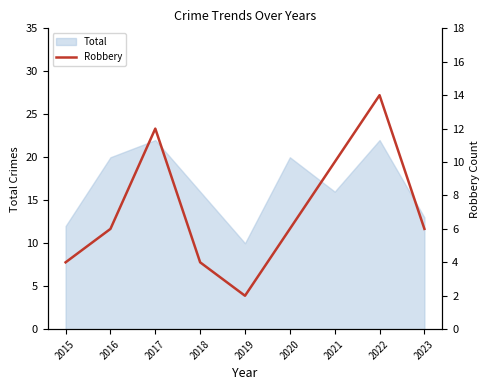

Which category has the lowest value in the Total series?

2019